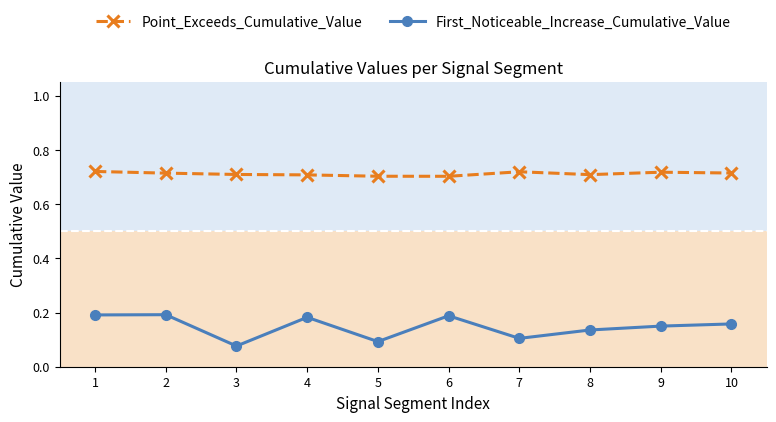

Is it true that First_Noticeable_Increase_Cumulative_Value equals 0.2 at 7?

False